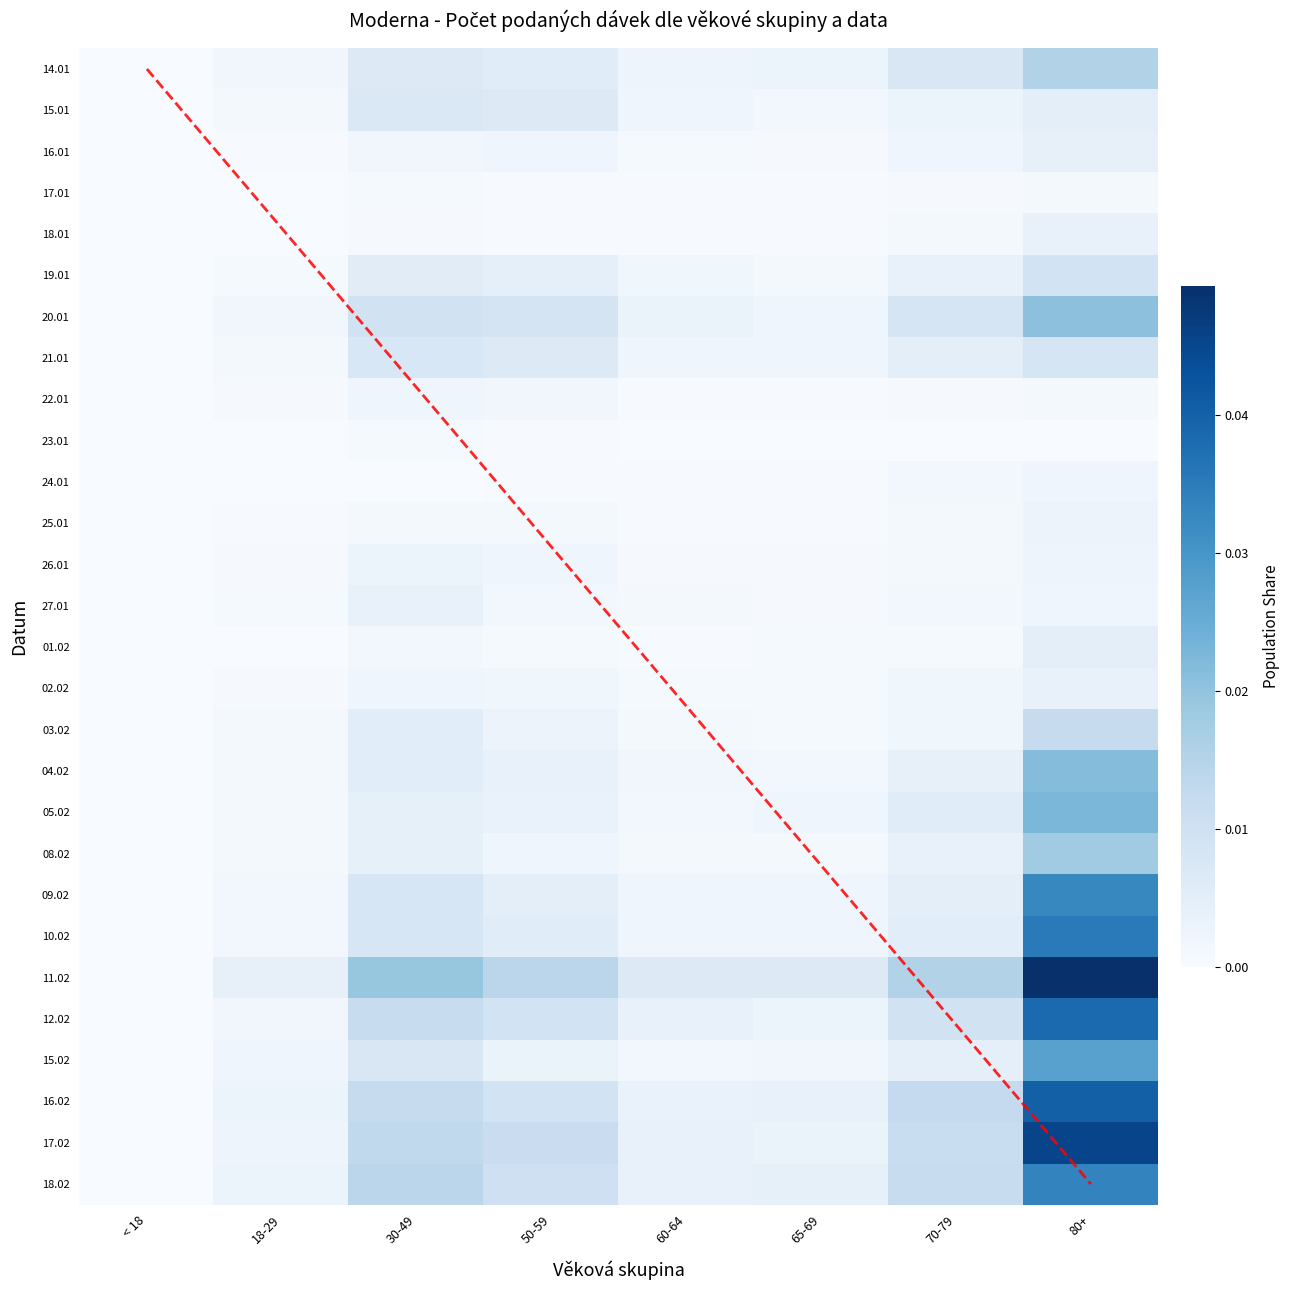

Is it true that 10.02 equals 0.0 at 18-29?

False